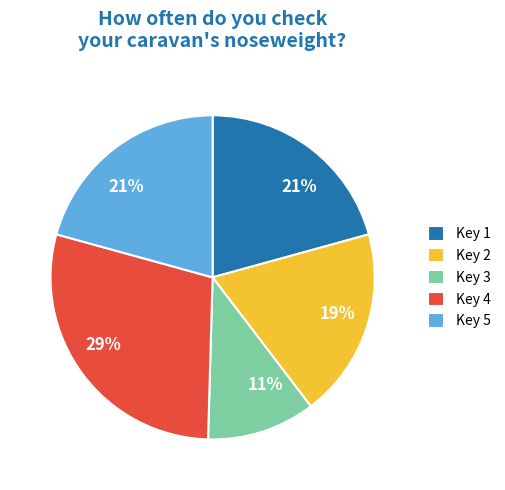

Is the sum of Key 2 and Key 1 greater than half?

No